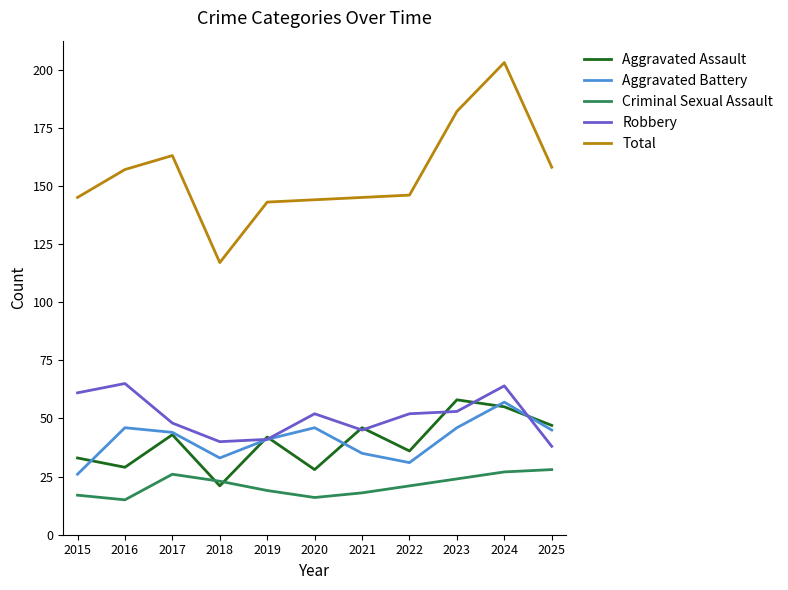

In Criminal Sexual Assault, how many points are lower than both neighbors (excluding endpoints)?

2